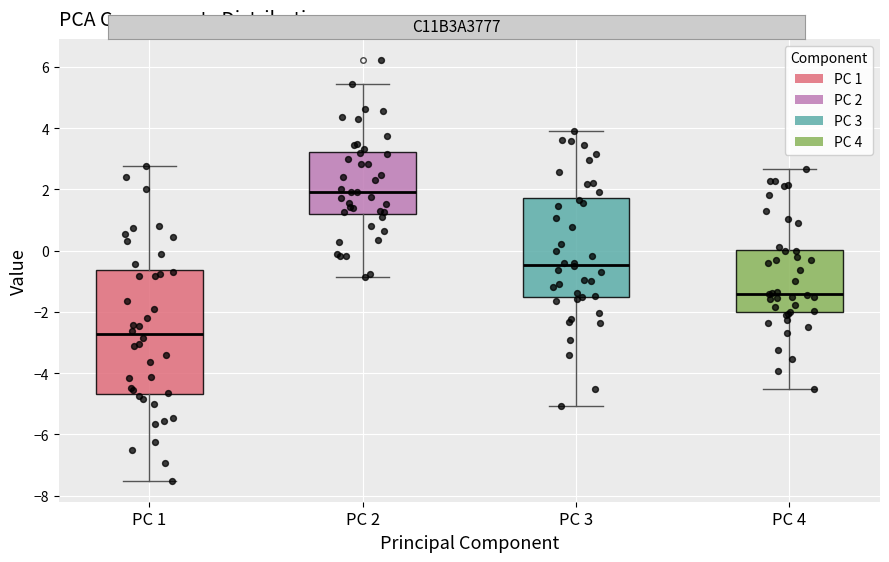

Reading left to right, read every box against the y-axis: the position of its median line, the range the box covers, and the ends of its whiskers. The values are not printed on the chart, so give them approximately, as read against the axis.

PC 1: median -2.8, box -4.6 to -0.6, whiskers -7.6 to 2.8
PC 2: median 2.0, box 1.2 to 3.2, whiskers -0.8 to 5.4
PC 3: median -0.4, box -1.6 to 1.8, whiskers -5.0 to 4.0
PC 4: median -1.4, box -2.0 to 0.0, whiskers -4.6 to 2.6